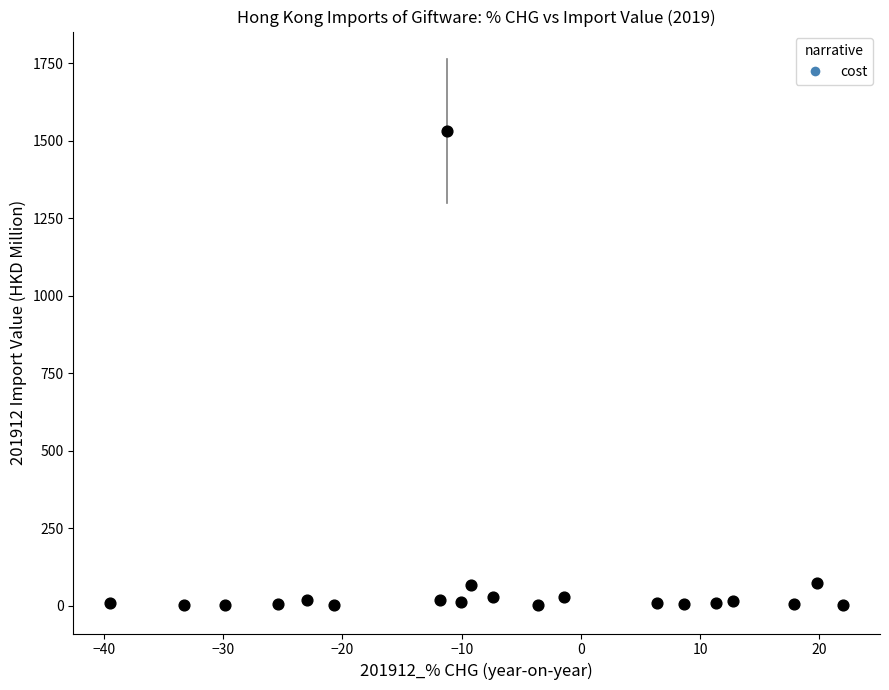

What is the range of Y values (max minus min)?

1530.8